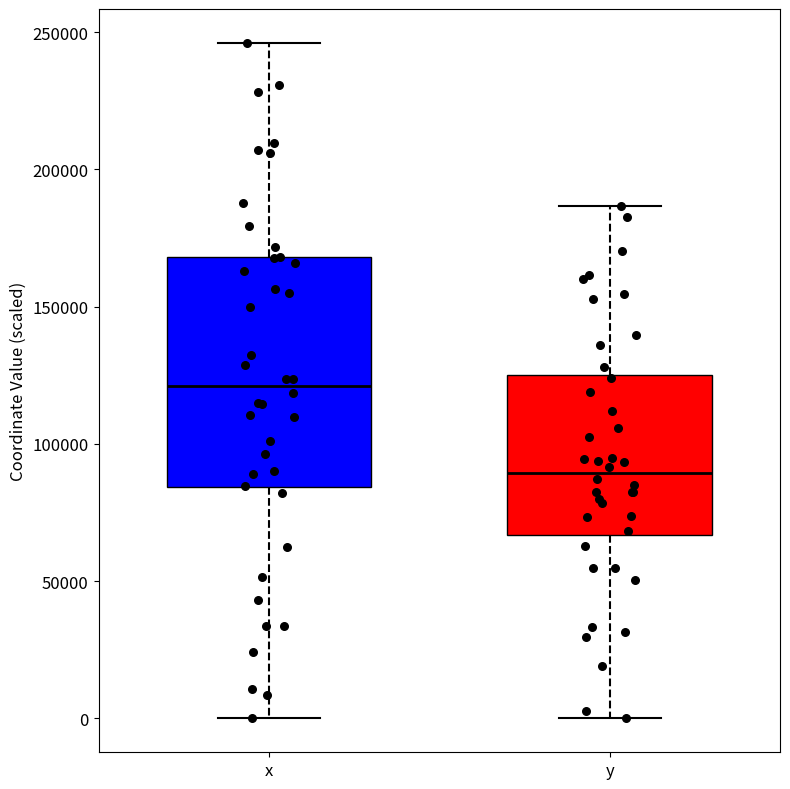

Reading left to right, read every box against the y-axis: the position of its median line, the range the box covers, and the ends of its whiskers. The values are not printed on the chart, so give them approximately, as read against the axis.

x: median 120000, box 85000 to 170000, whiskers 0 to 245000
y: median 90000, box 65000 to 125000, whiskers 0 to 185000